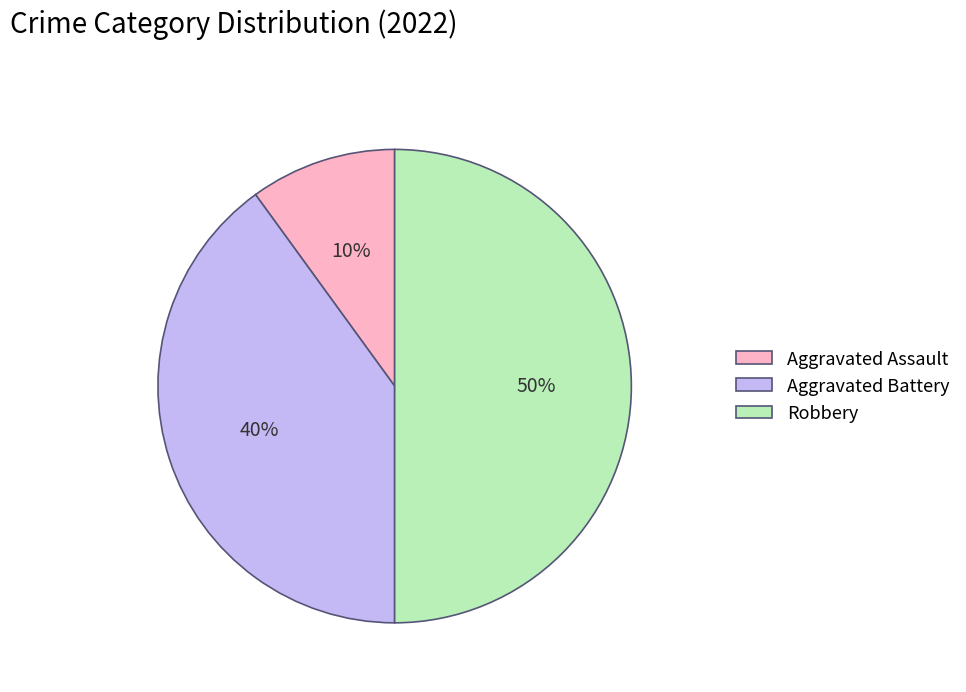

To the nearest percent, what portion does Aggravated Assault represent?

10%